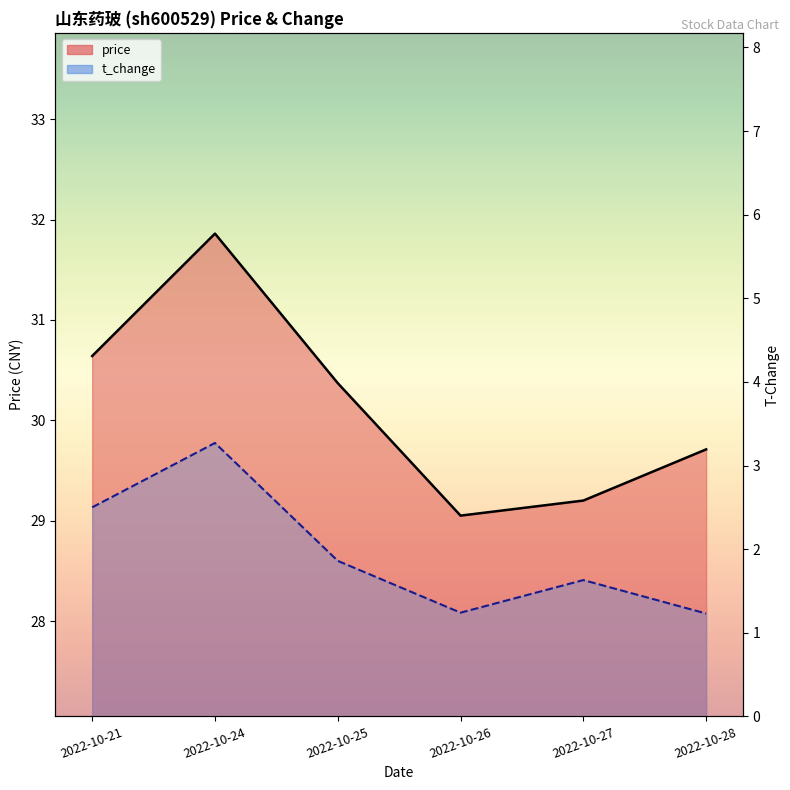

List the series in order of their overall mean, lowest first.

t_change, price